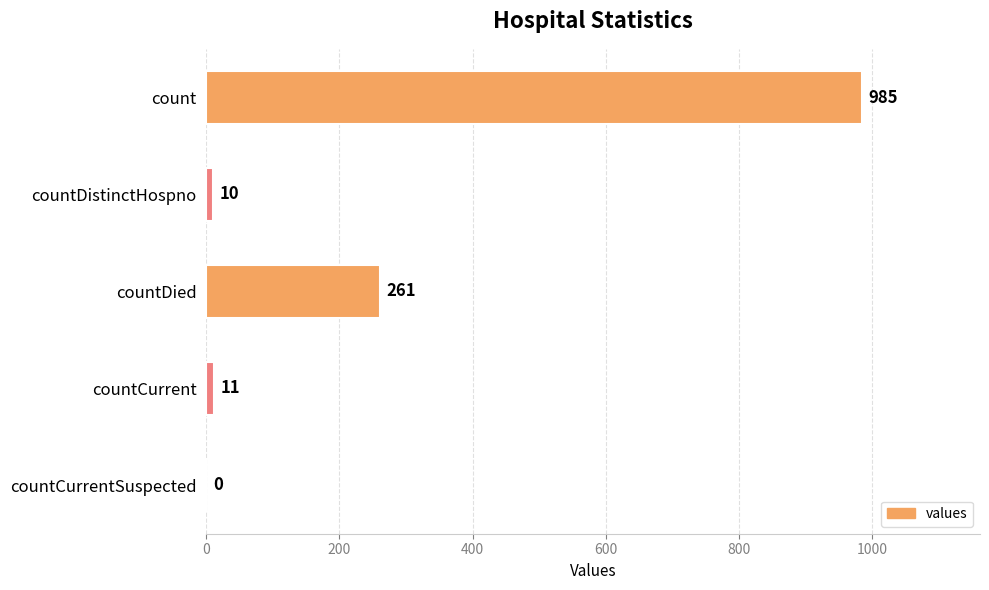

At which label is the value closest to 492?

countDied